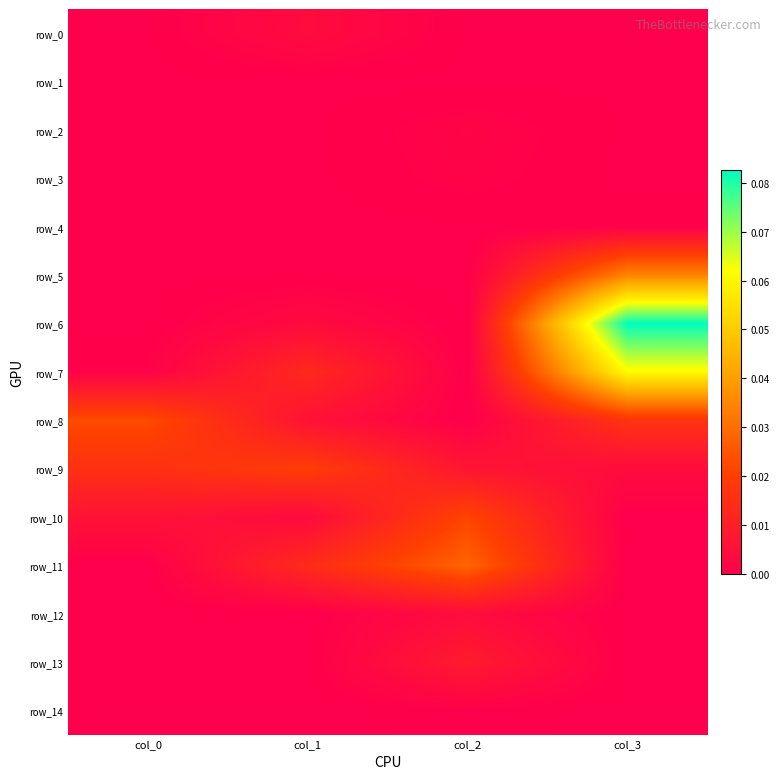

Where is row_14 nearest to the value 0?

col_0